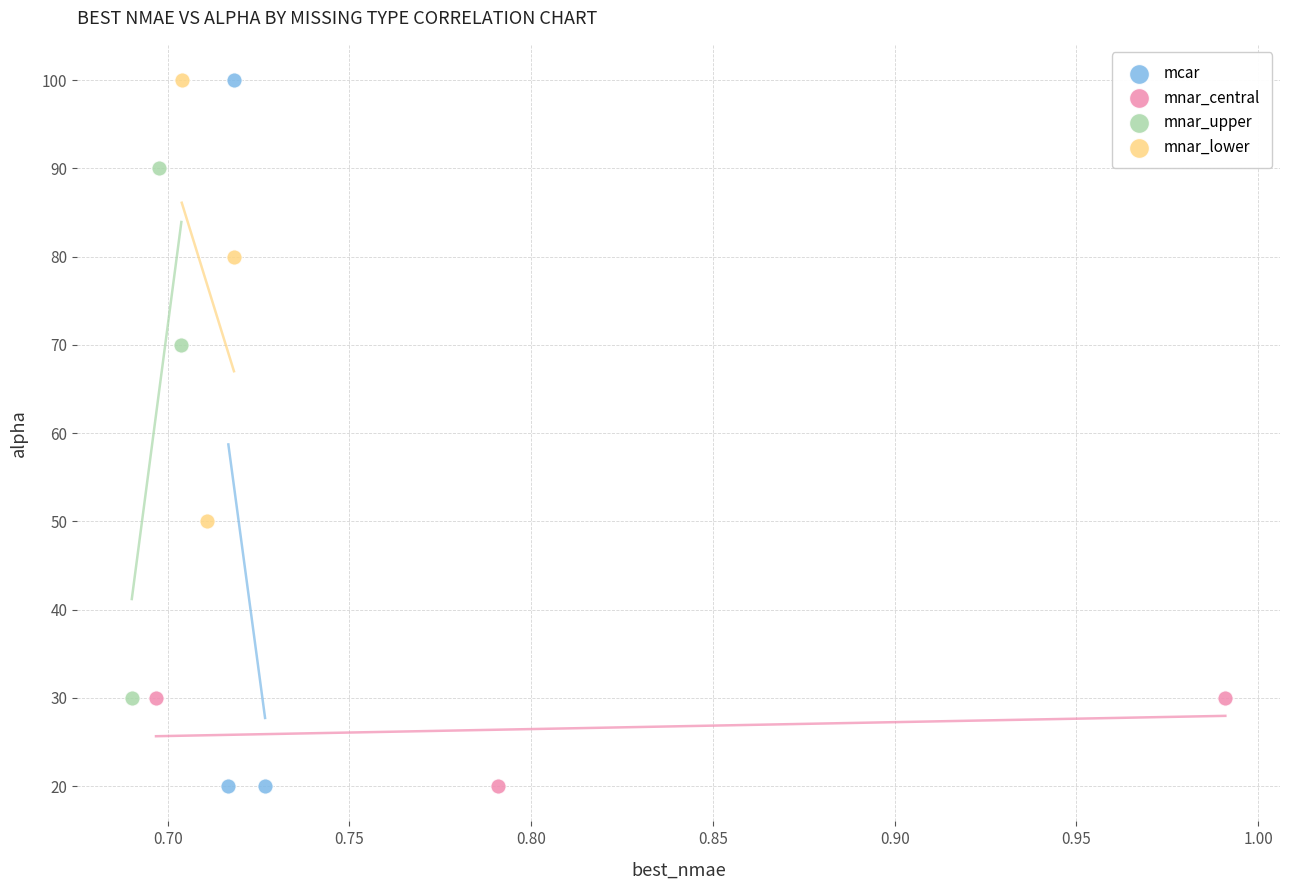

Which series has the widest spread of Y values?

mcar